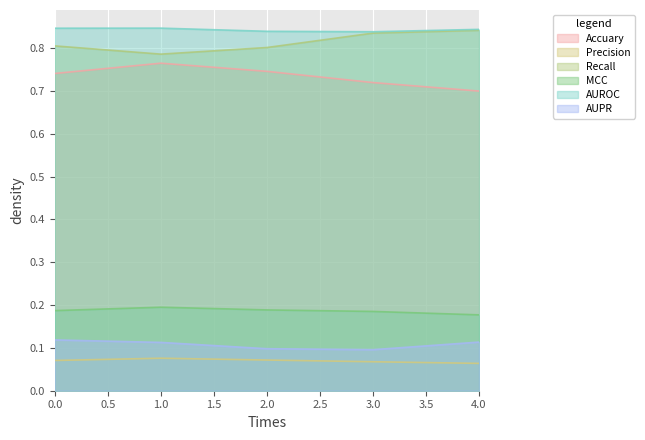

What is the sum of the AUROC values at 0 and 3?

1.7